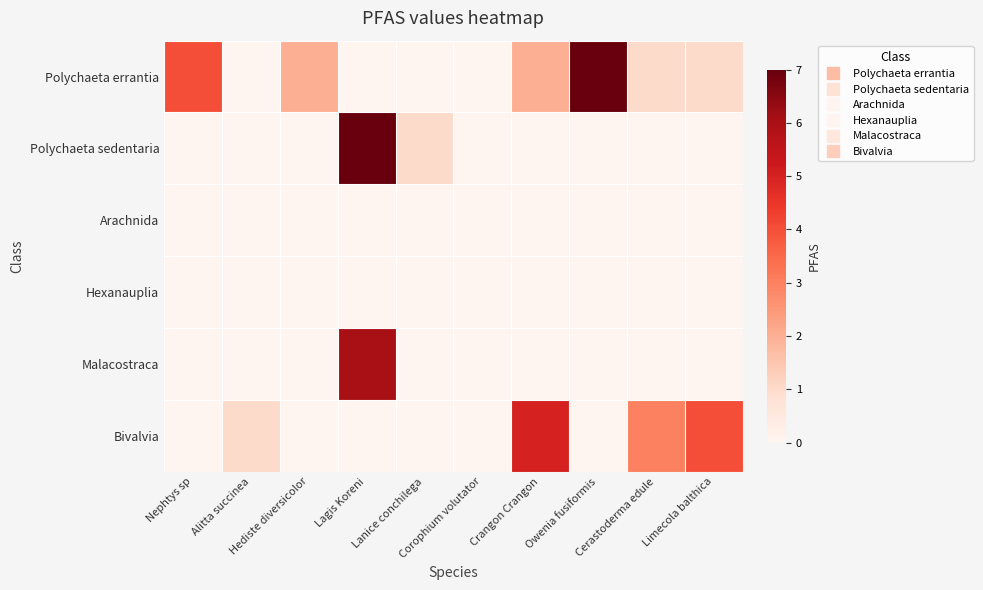

At how many categories does at least one series exceed 3?

5